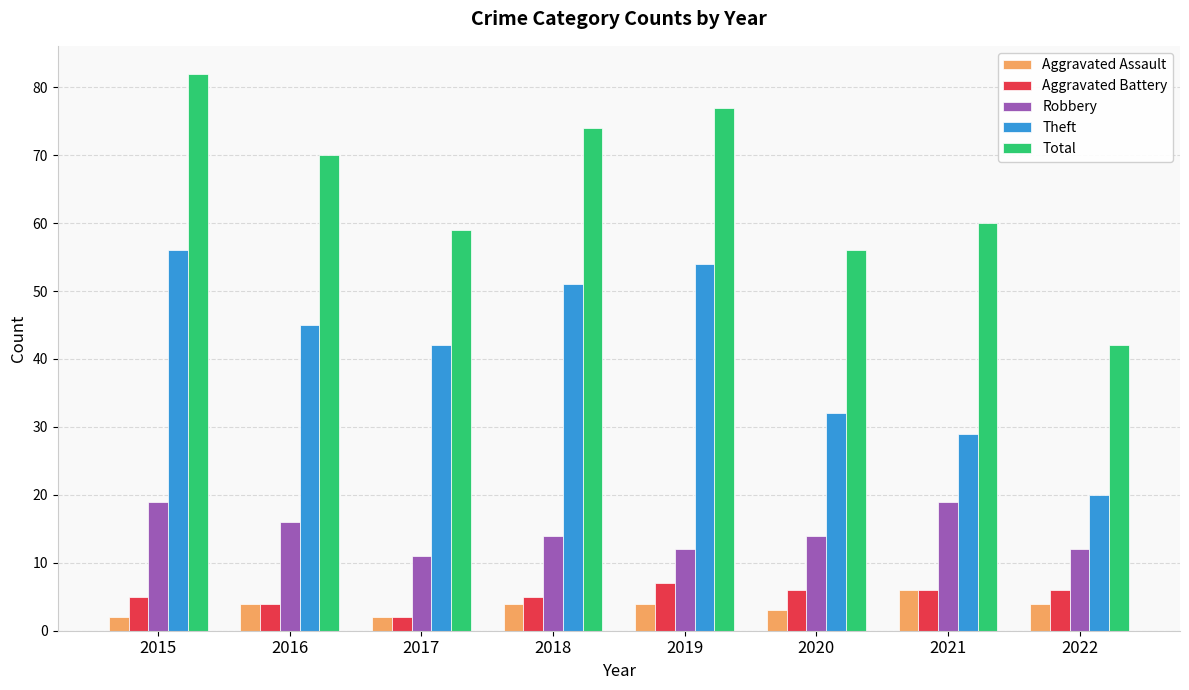

At which label does Total reach its minimum?

2022